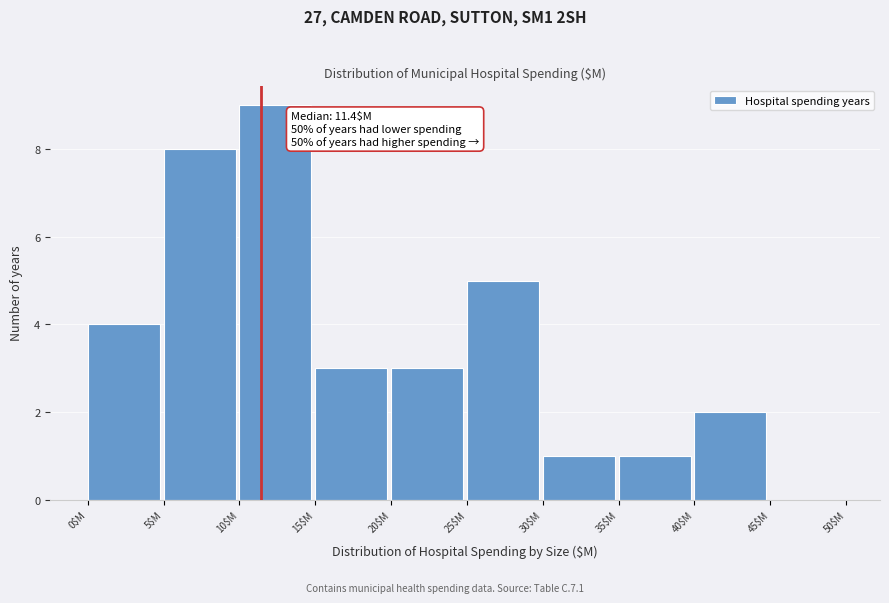

Over which range of the x-axis is the bar tallest?

10 to 15